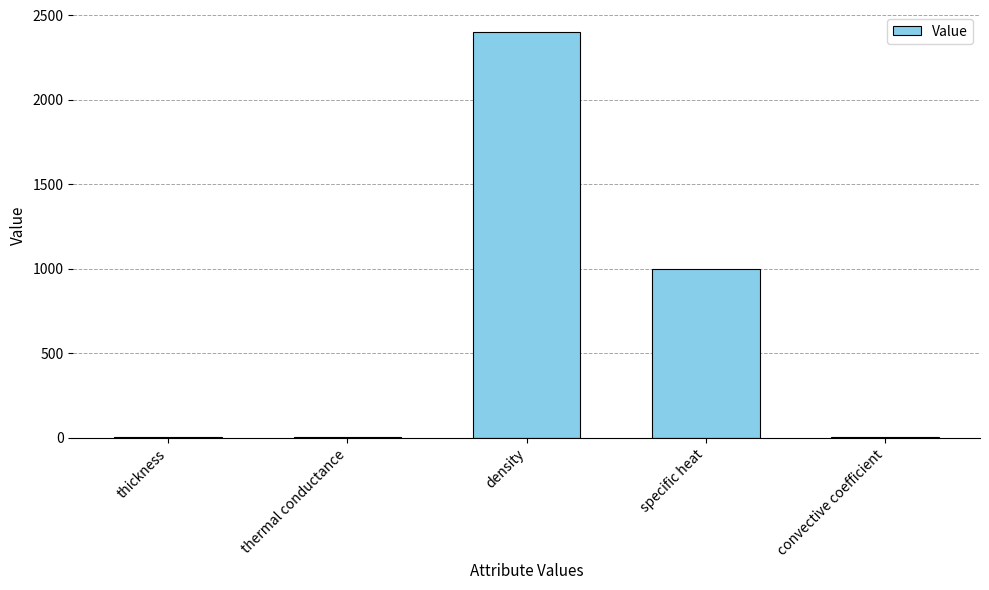

Are the bars grouped side by side (vs. stacked)?

No